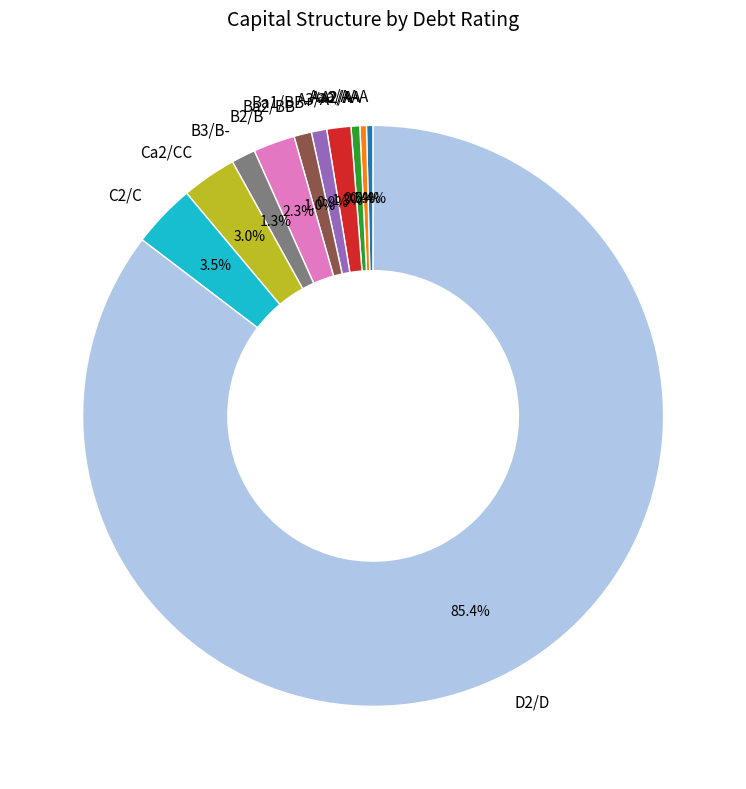

Which slice is the largest?

D2/D